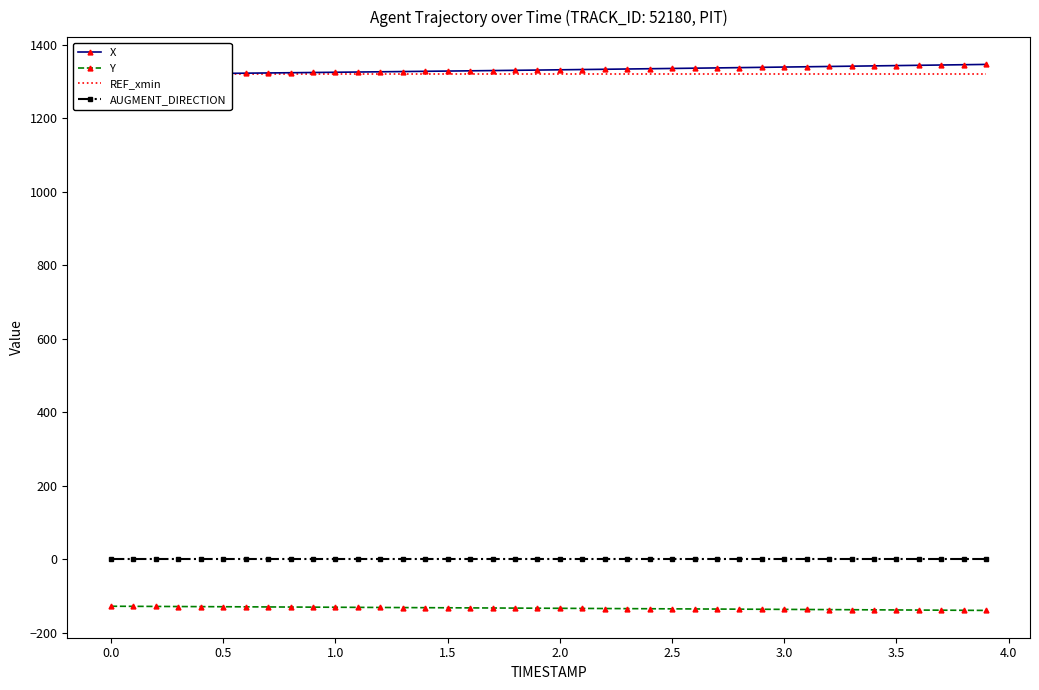

True or false: Y and AUGMENT_DIRECTION cross at least once.

False